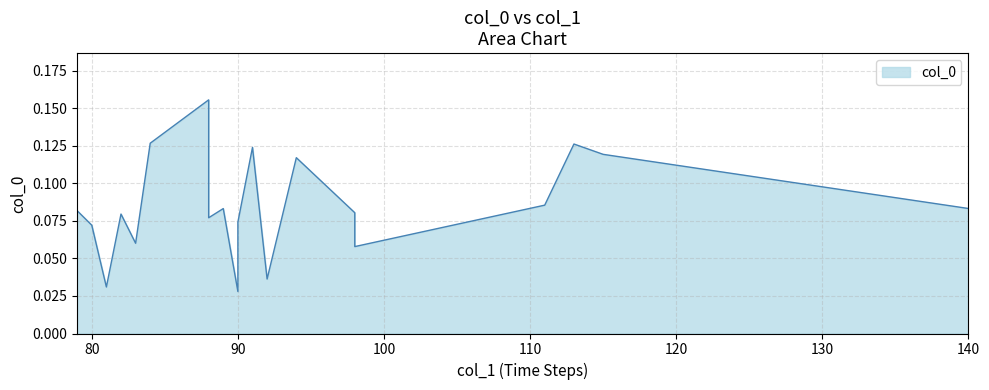

At which label is the value closest to 0?

90